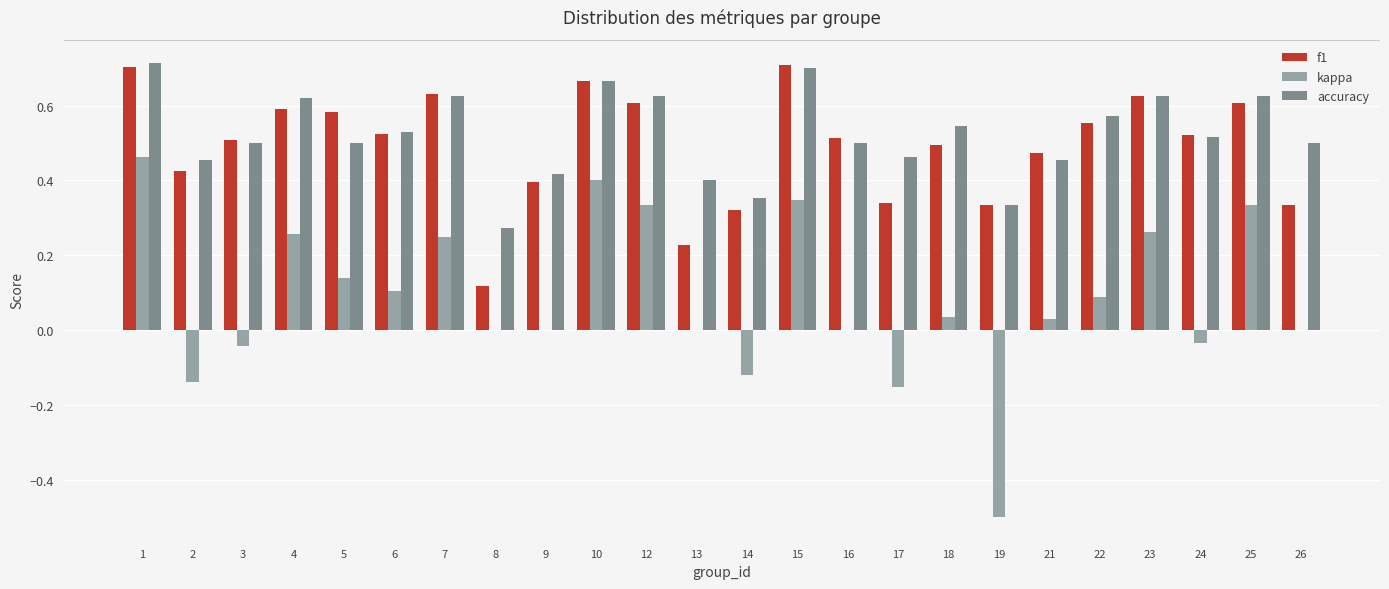

What is the sum of all accuracy values?

12.5